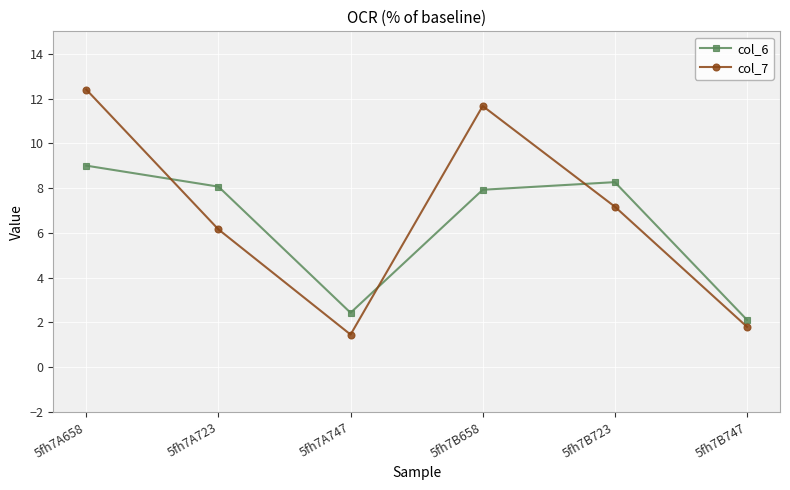

What is the spread (max minus min) of values at 5fh7A747?

1.0